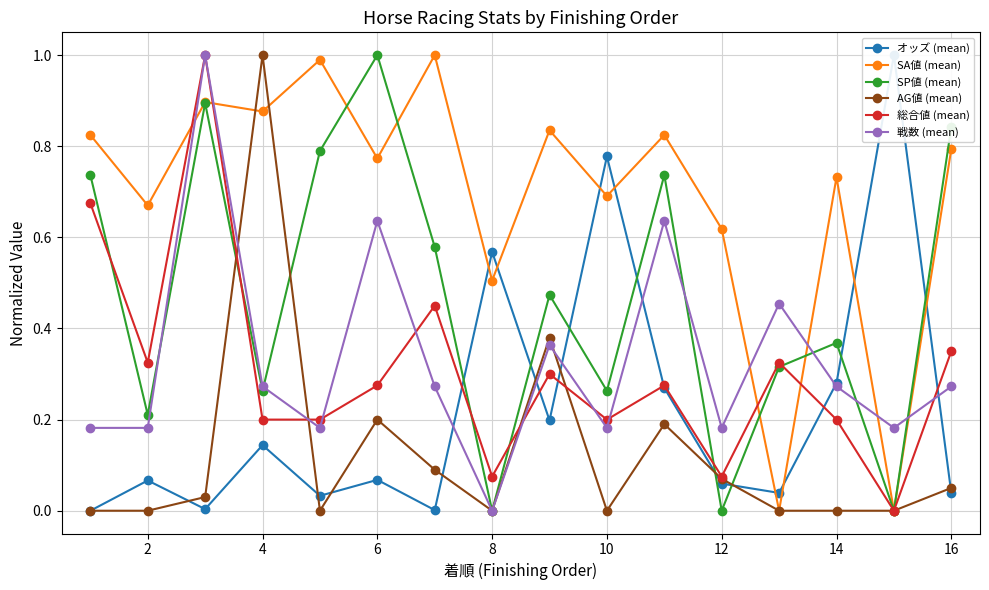

How many lines are shown in the chart?

6